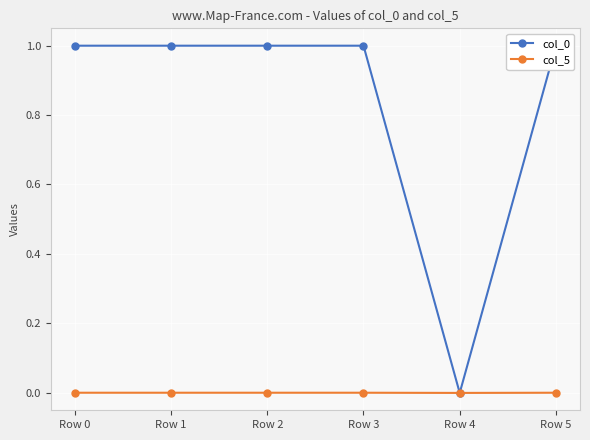

Is it true that col_0 equals 0.5 at Row 2?

False